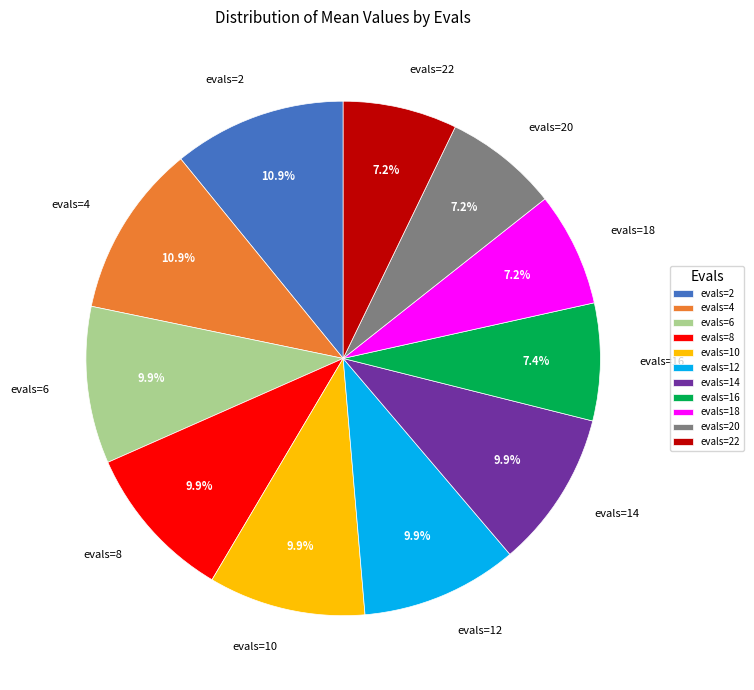

To the nearest percent, what is the combined percentage of evals=16 and evals=20?

15%